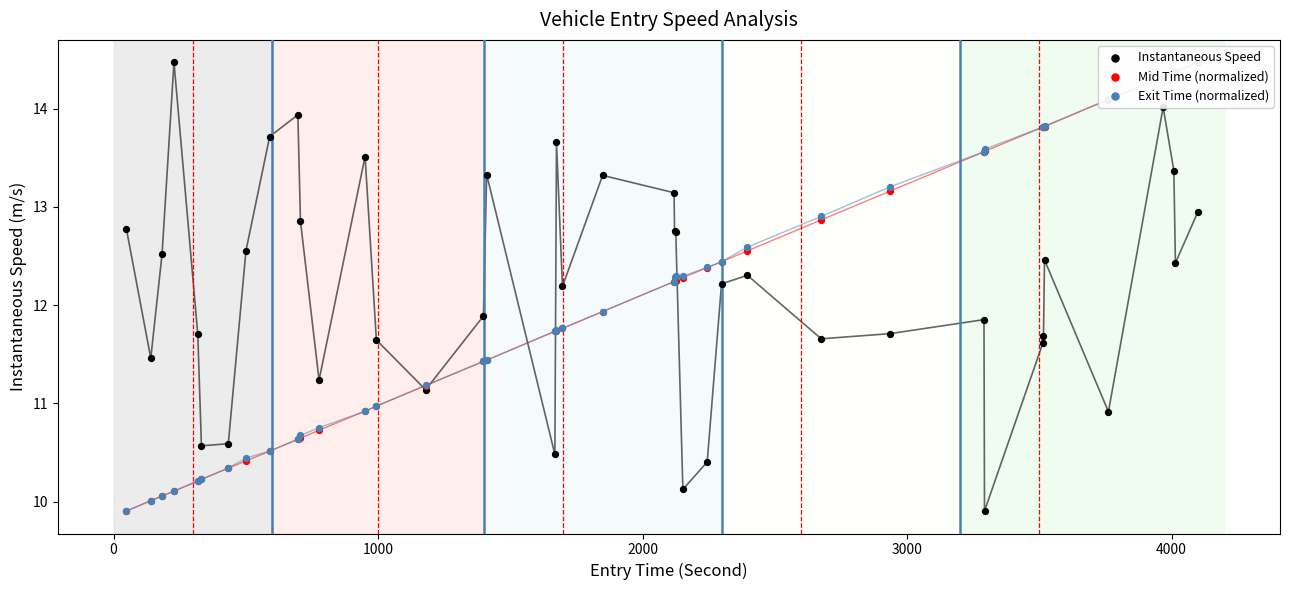

Which series contains the highest Y value?

Instantaneous Speed